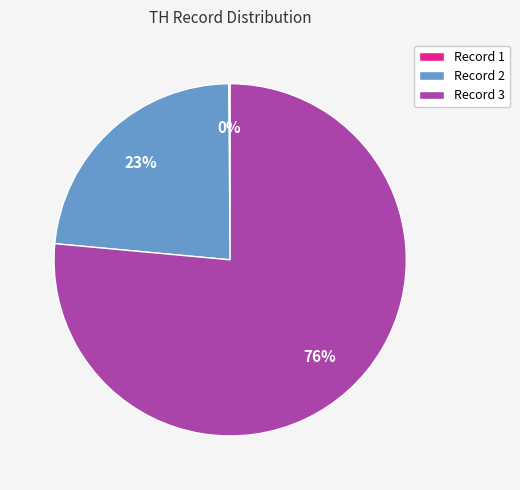

Is Record 3 the majority of the pie?

Yes